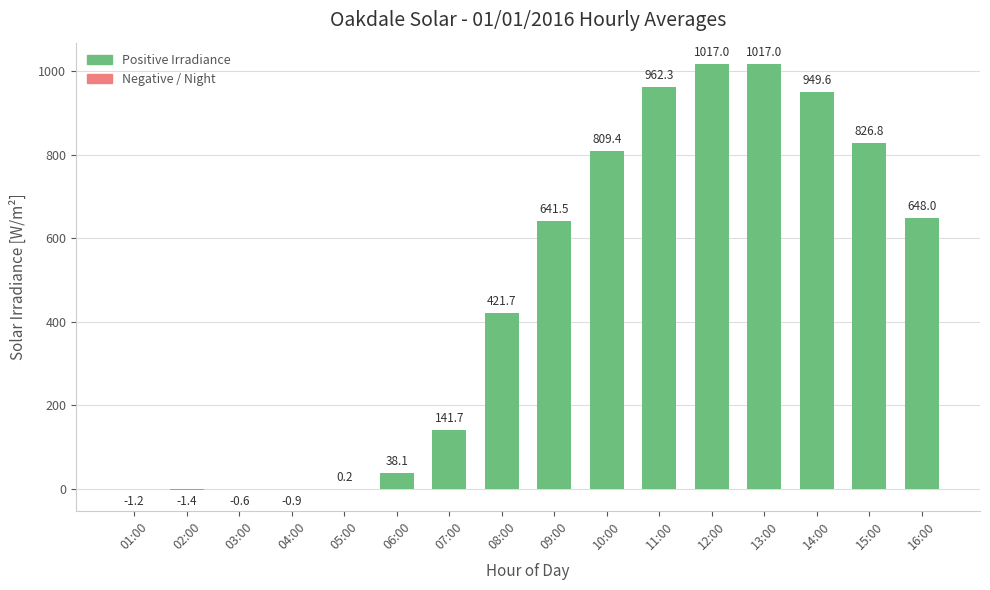

What is the difference between the highest and lowest values at 03:00?

0.6